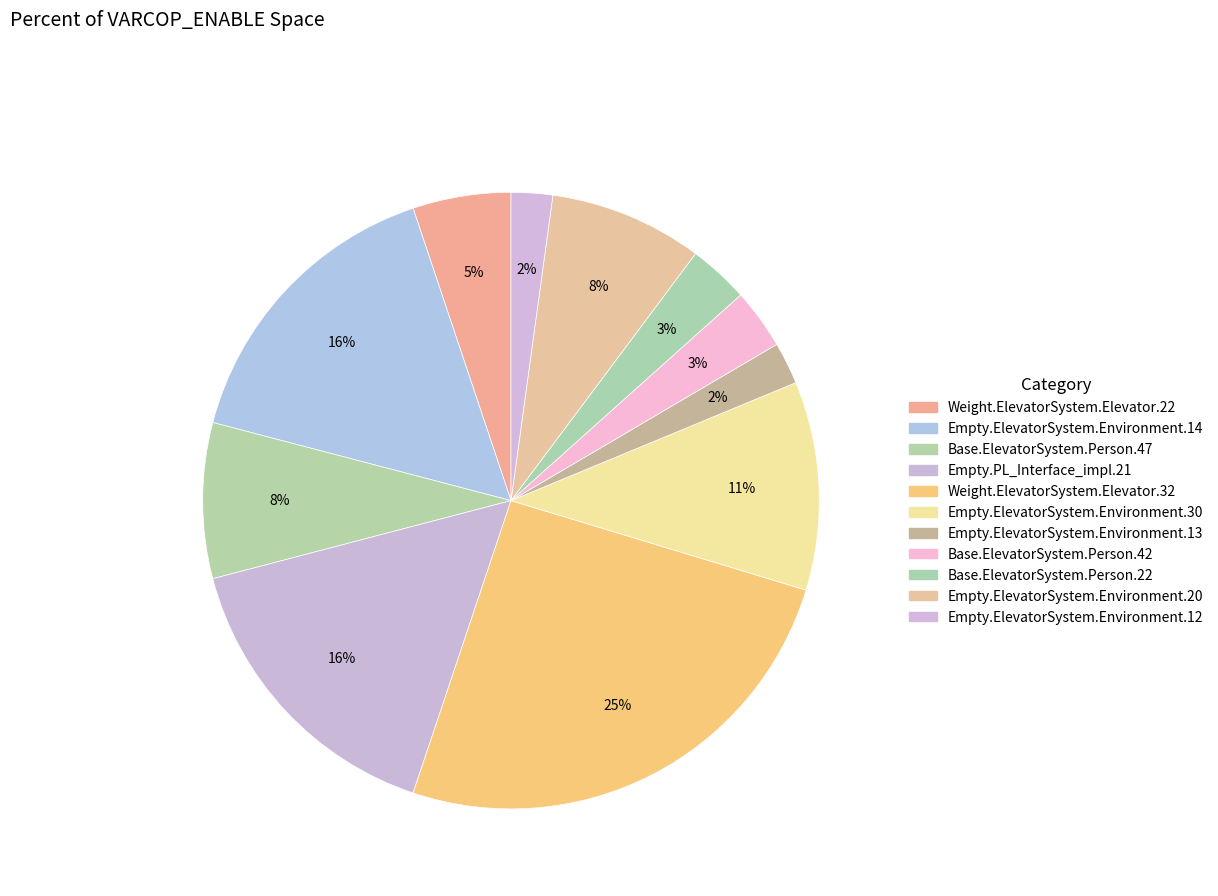

How many slices are in this pie chart?

11